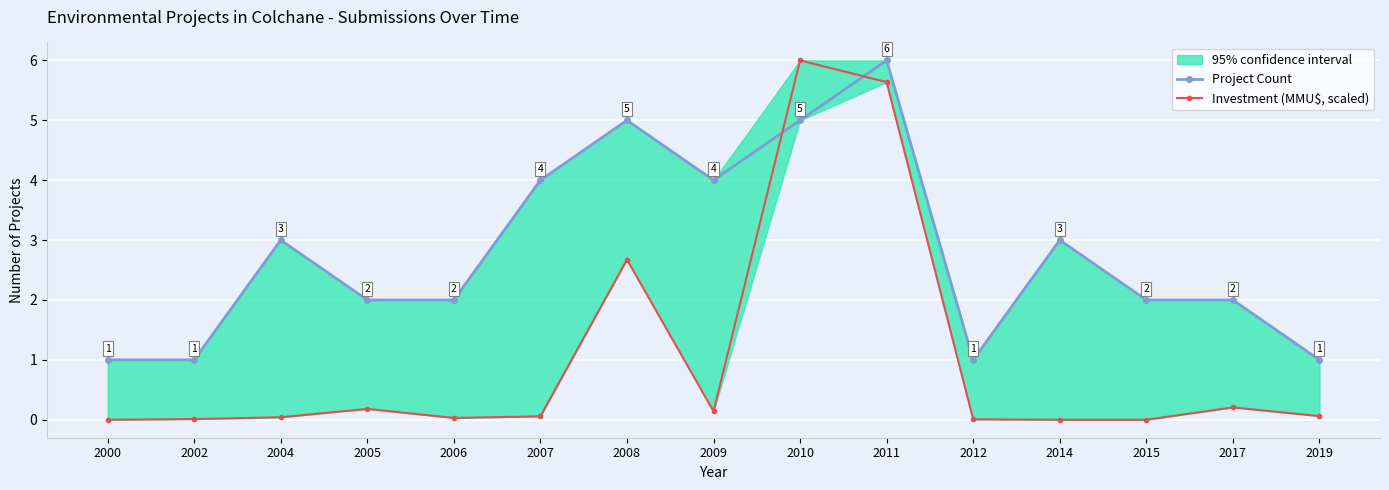

Is the value of Investment (MMU$, scaled) at 2012 greater than the value of Project Count at 2011?

No